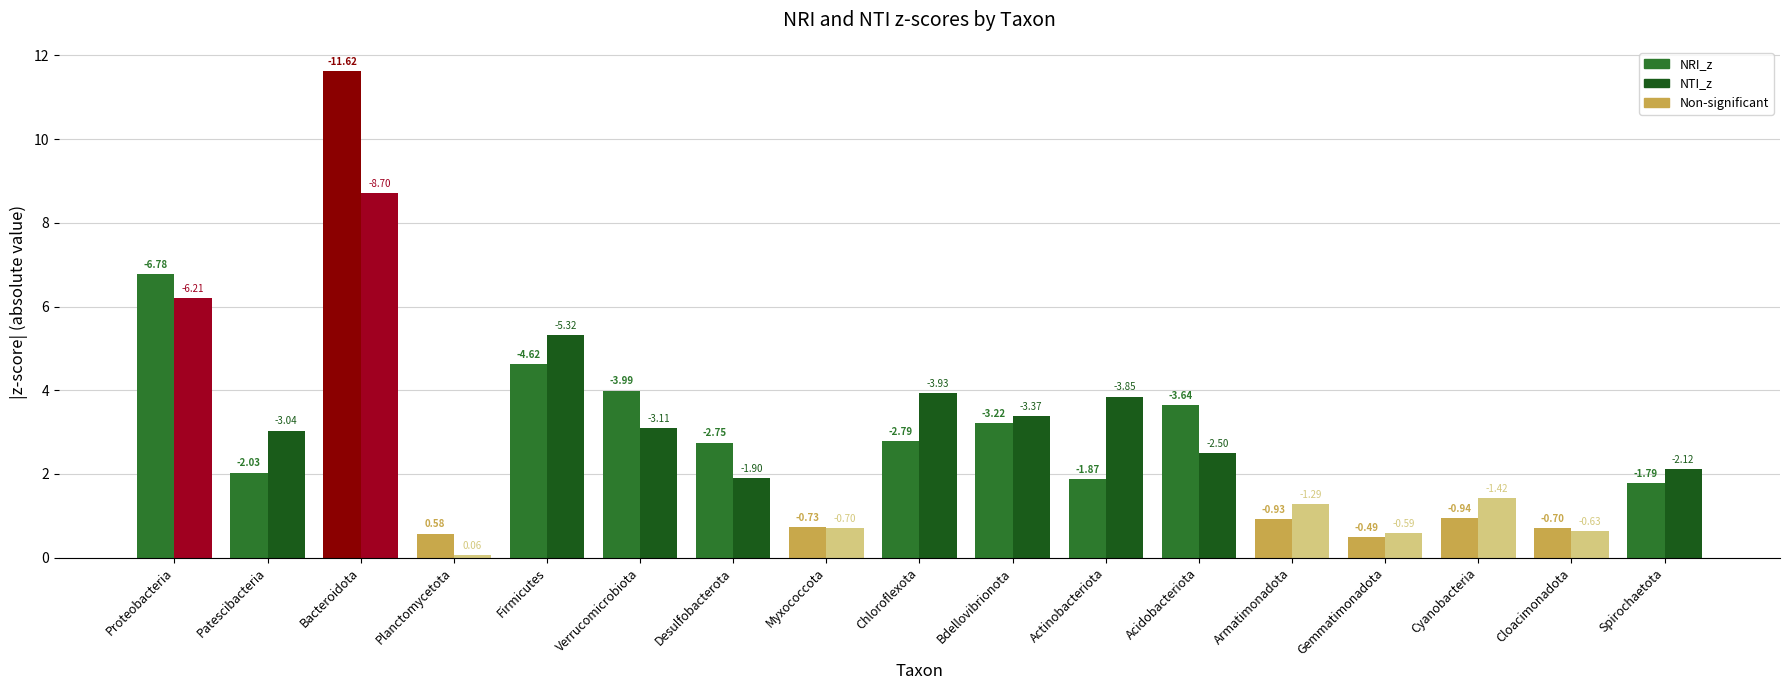

How many bars are there in total?

34